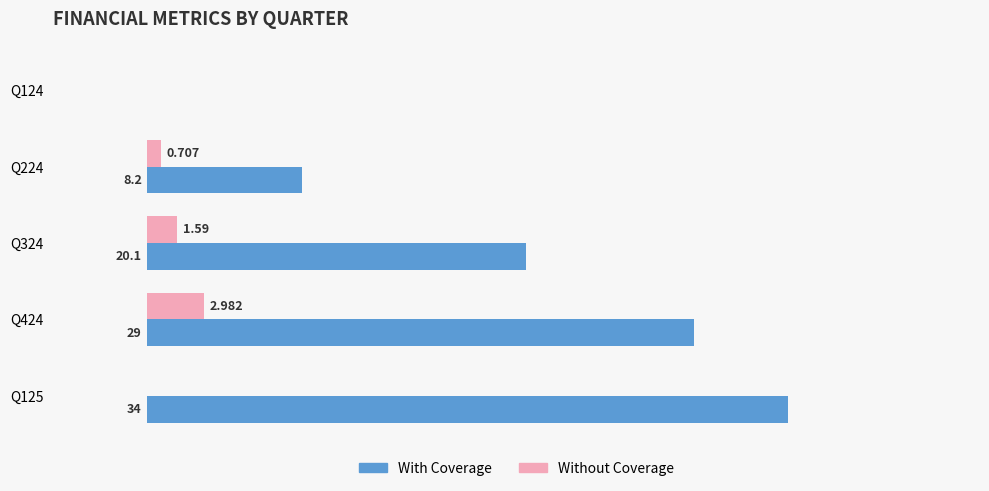

Between Q124 and Q224, which series saw the biggest shift?

With Coverage